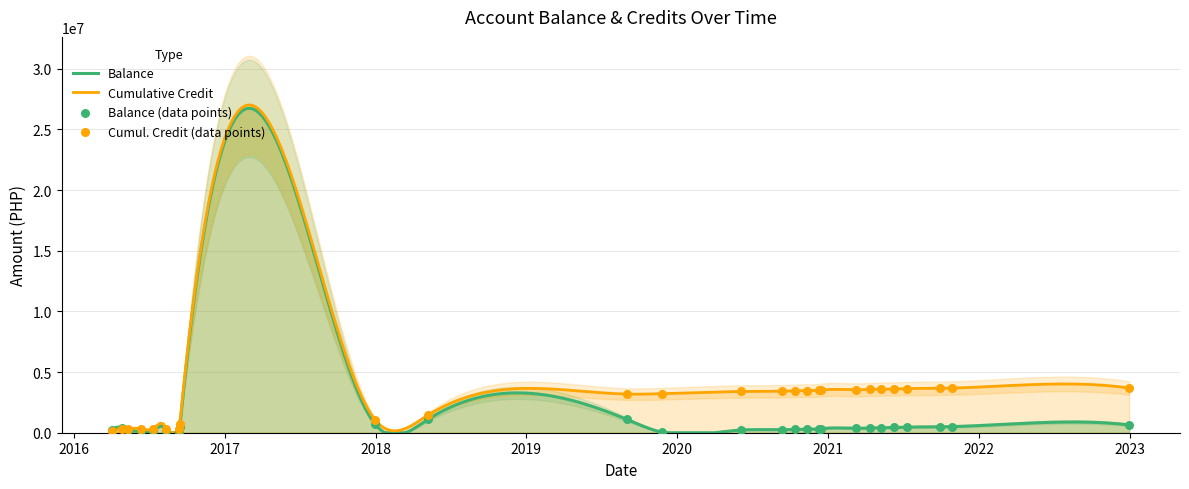

Which has a higher value, 2020-12-10 or 2020-10-12?

2020-12-10